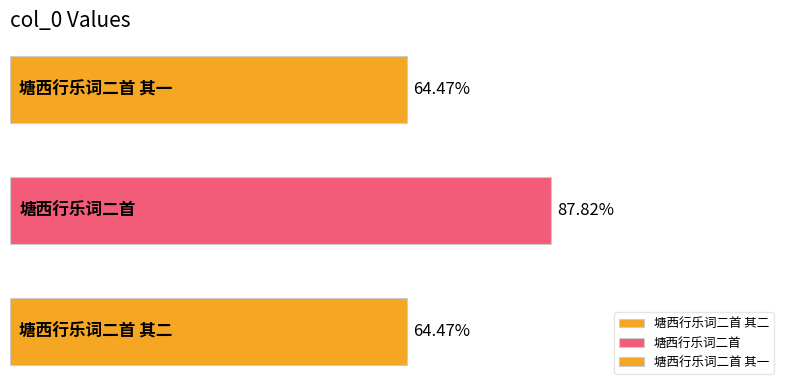

Are the bars horizontal?

Yes